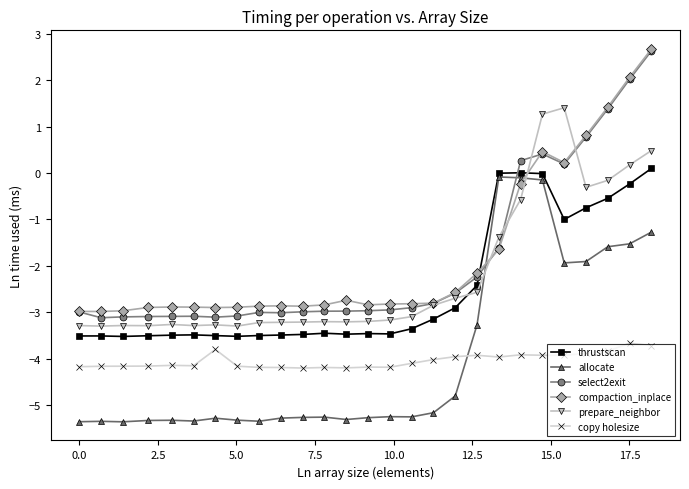

What is the maximum value for select2exit?

2.6